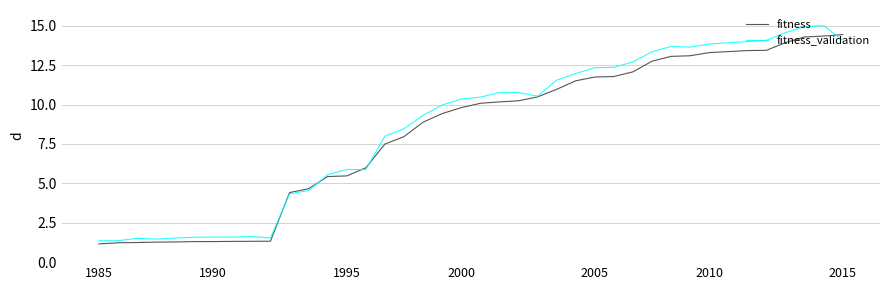

List the series in order of their overall mean, highest first.

fitness_validation, fitness